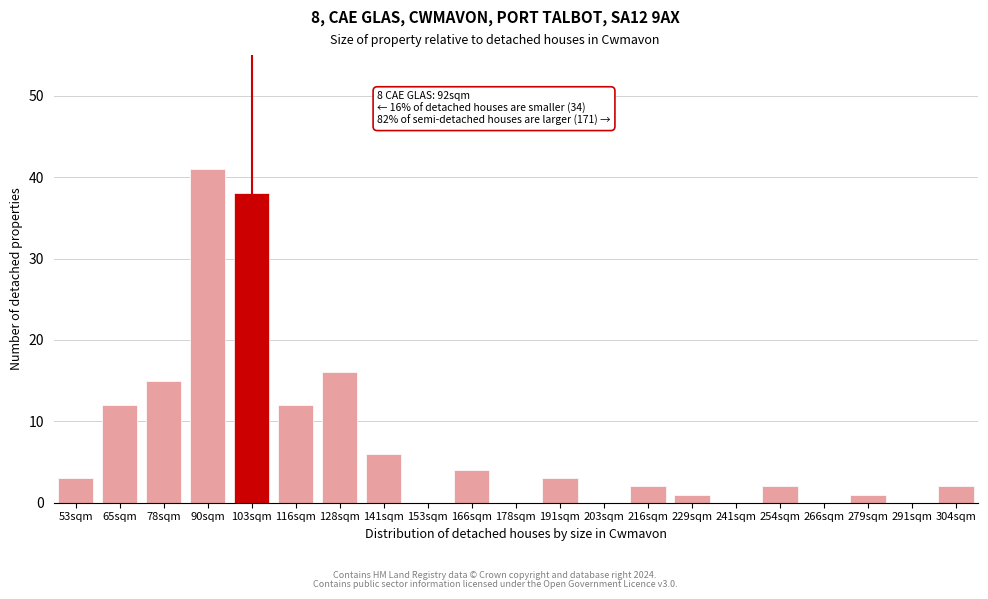

Reading left to right, extract all data points from this chart.

53sqm=3	65sqm=12	78sqm=15	90sqm=41	103sqm=38	116sqm=12	128sqm=16	141sqm=6	153sqm=0	166sqm=4	178sqm=0	191sqm=3	203sqm=0	216sqm=2	229sqm=1	241sqm=0	254sqm=2	266sqm=0	279sqm=1	291sqm=0	304sqm=2